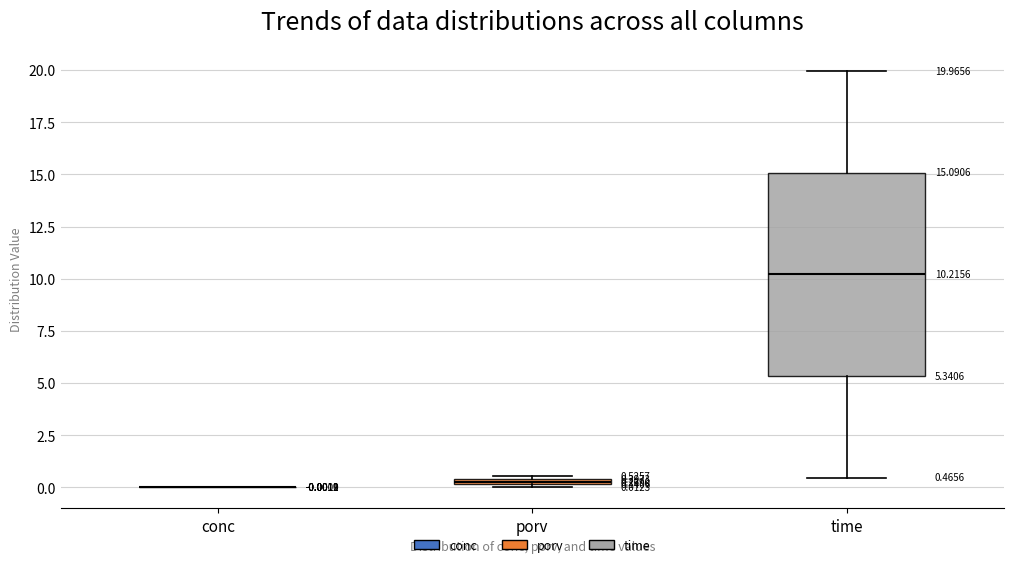

Comparing the boxes themselves (not the whiskers), which one is the tallest?

time